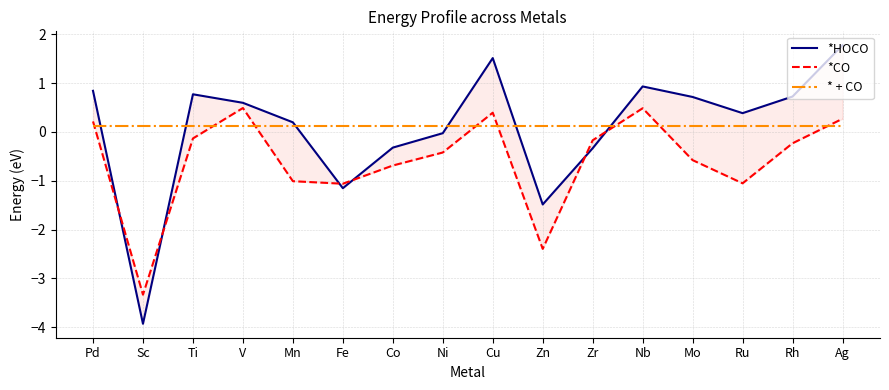

The * + CO series shows 0.1 at Co. True or false?

True